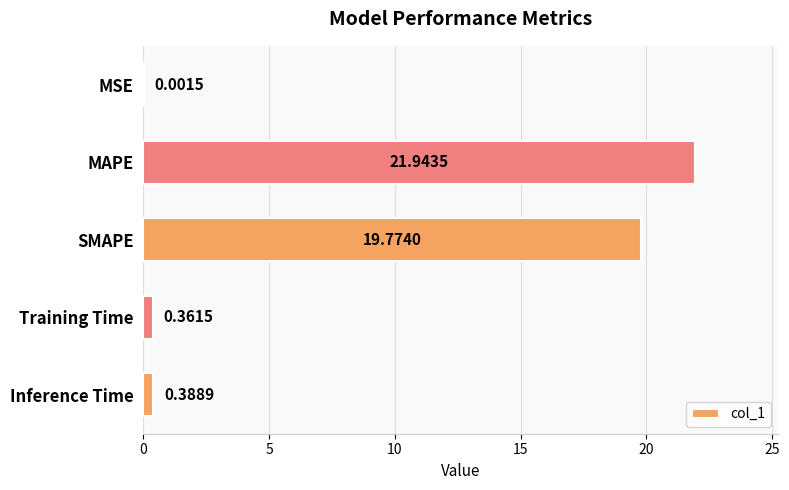

What is the sum of all values?

42.5